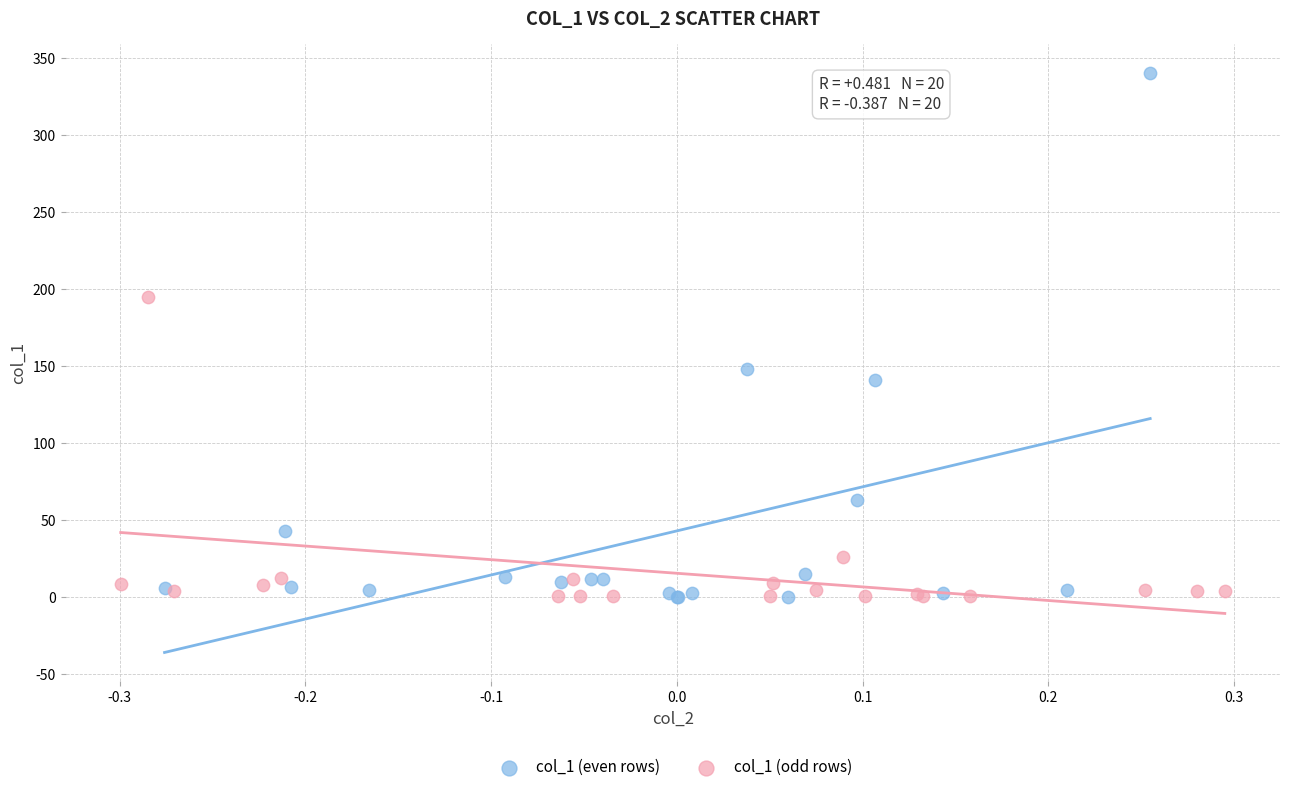

Which series has the widest spread of Y values?

col_1 (even rows)